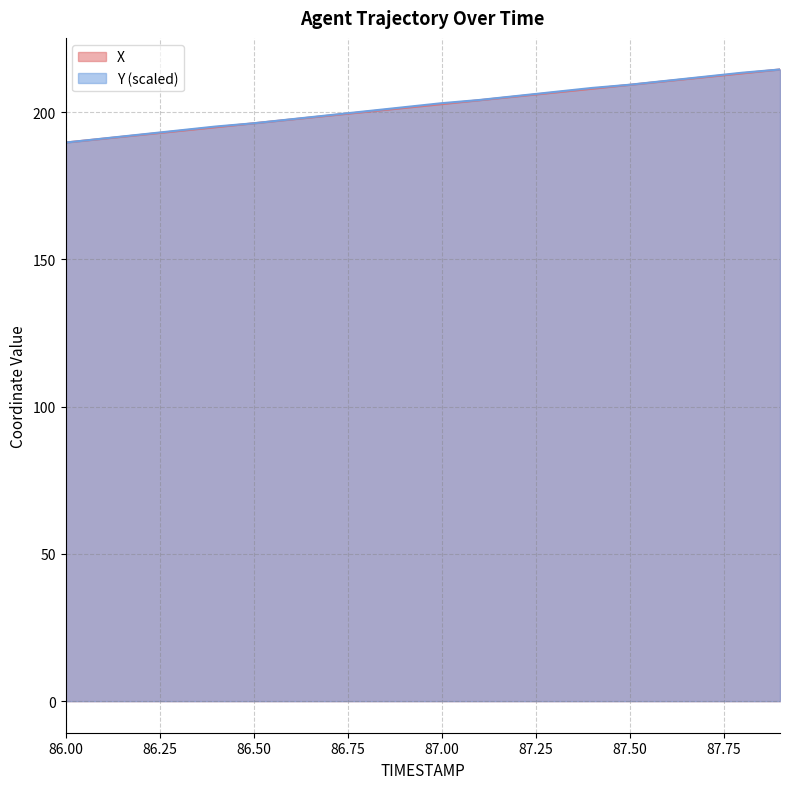

True or false: Y and X cross at least once.

False